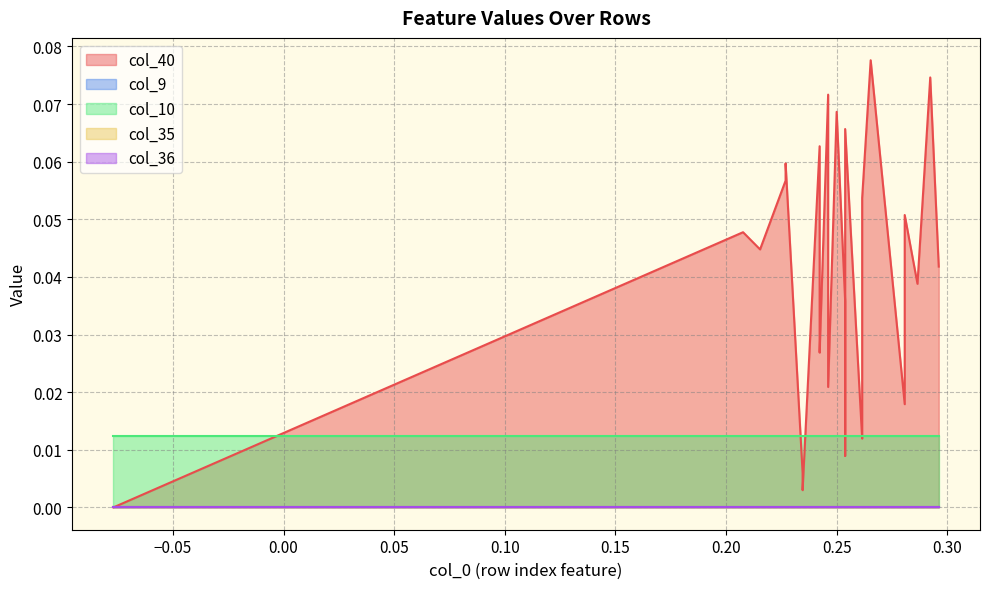

Which category has the highest value across all series?

26